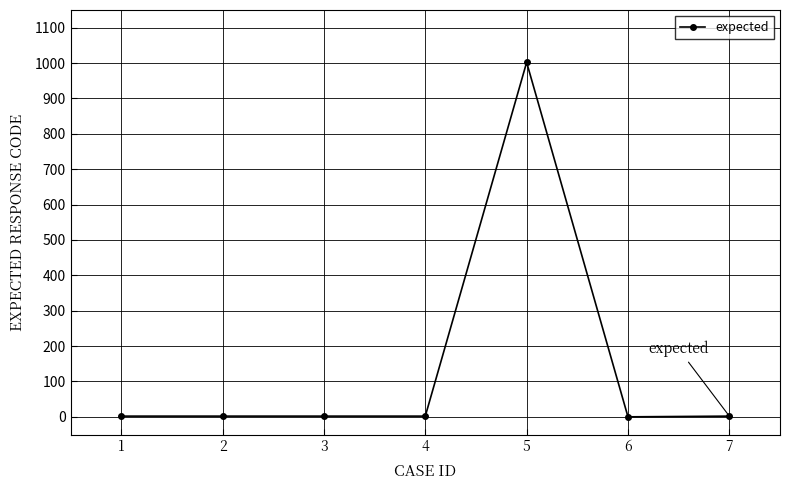

What is the maximum value shown in the chart?

1002